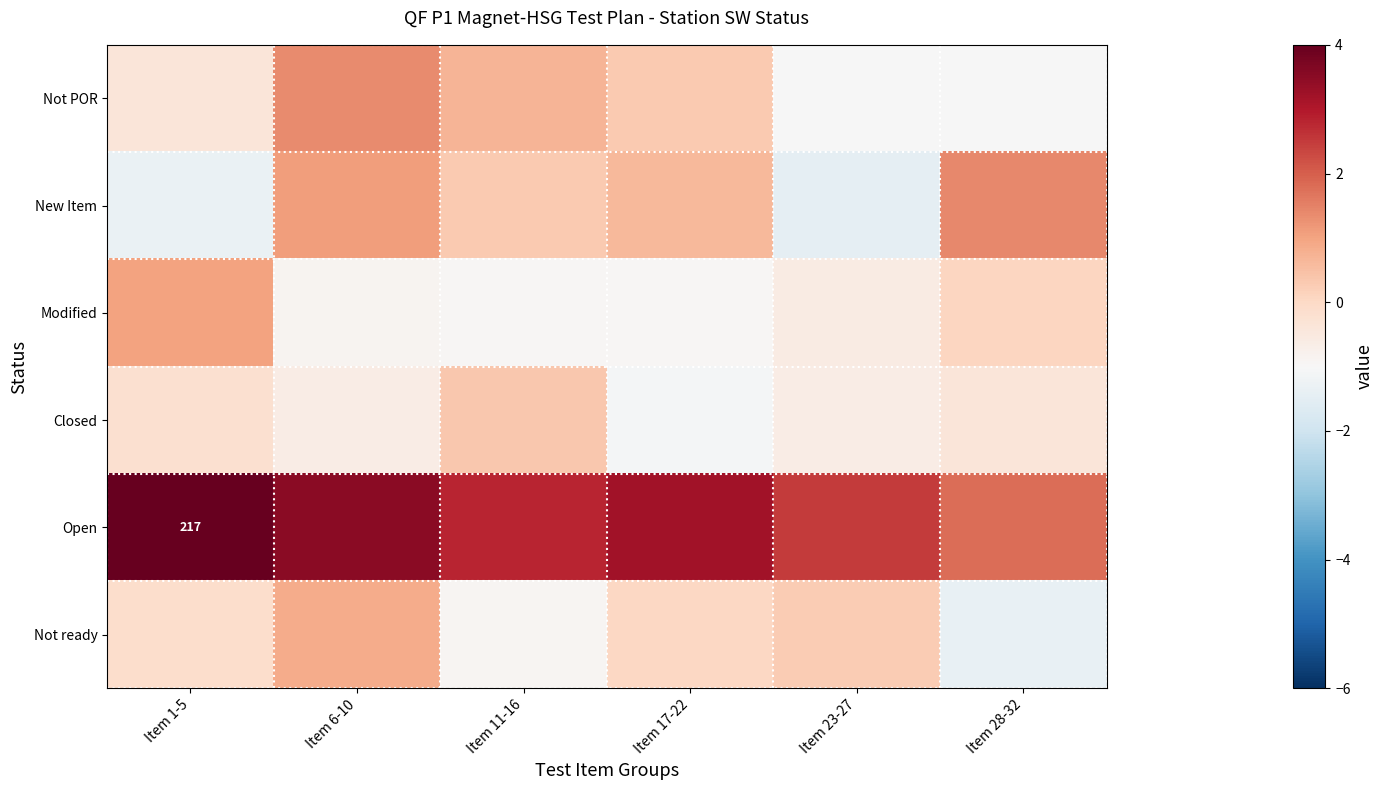

What is the difference between the second highest and minimum values in the Modified series?

1.0